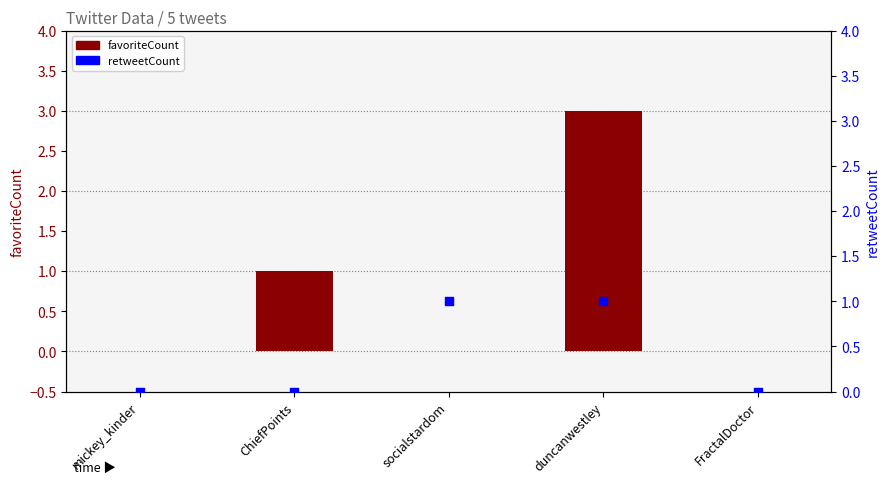

At how many categories does at least one series exceed 2?

1